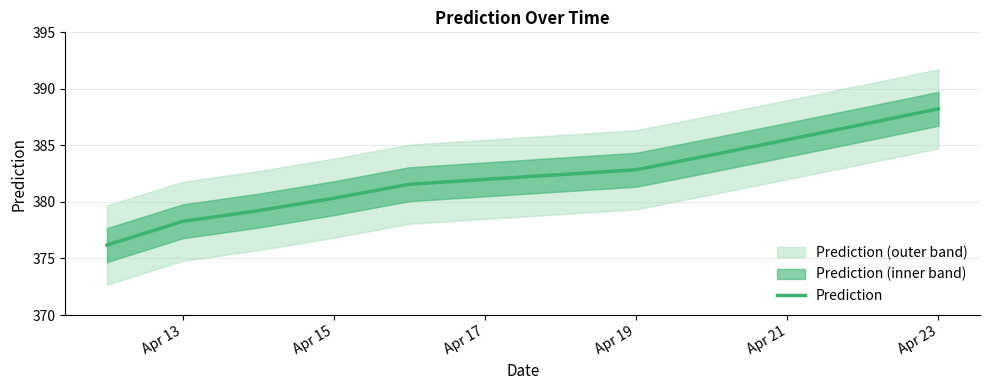

Where does the Prediction series first go above 382?

Apr 19